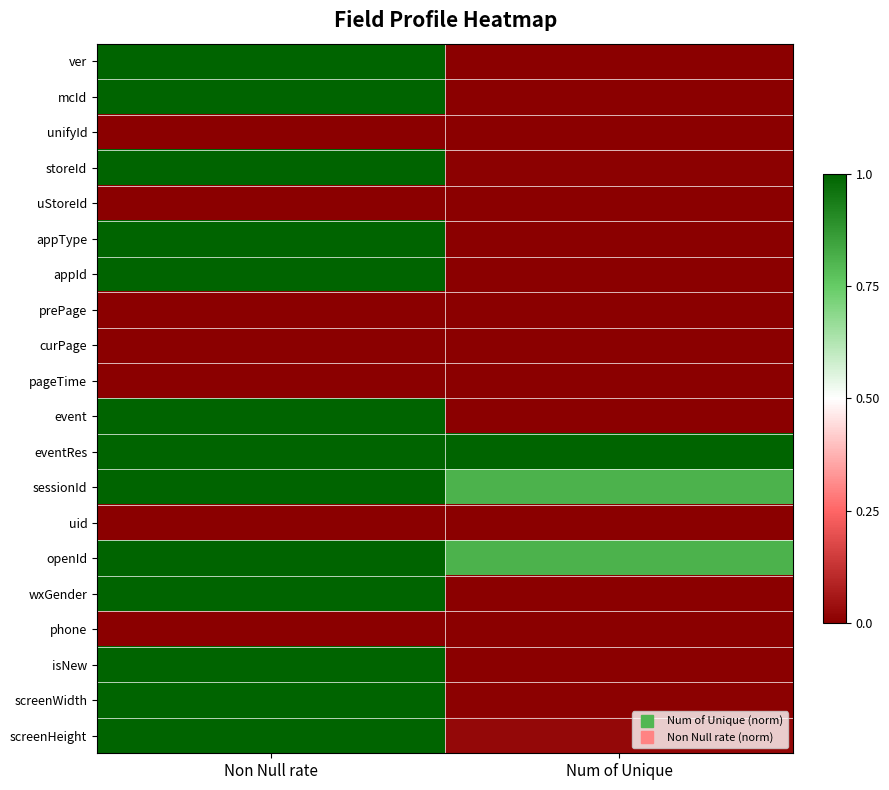

What is the maximum value shown in the chart?

1.0